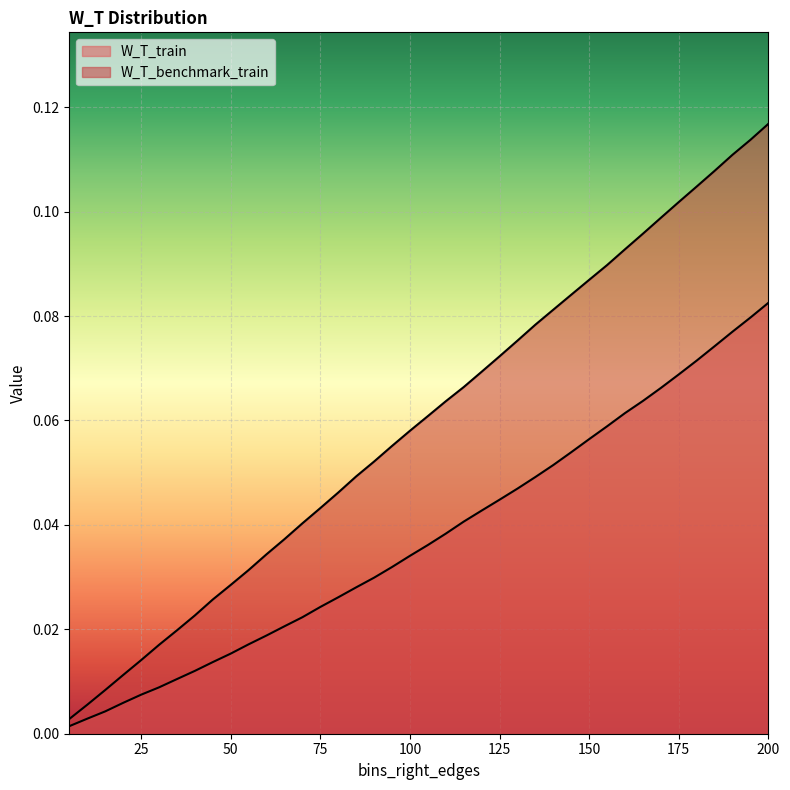

Where is W_T_train nearest to the value 0?

5